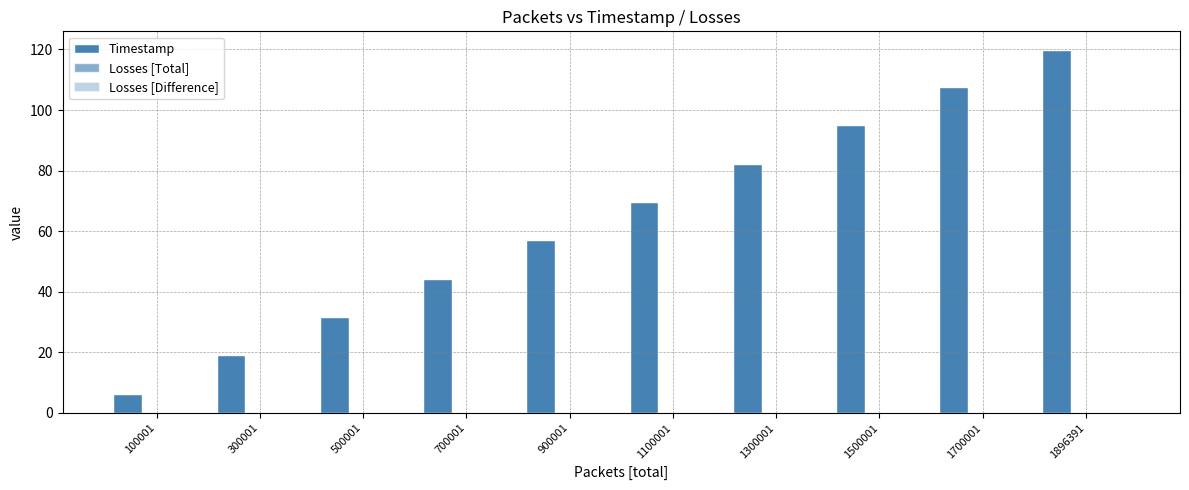

Count the number of values greater than 69.

5